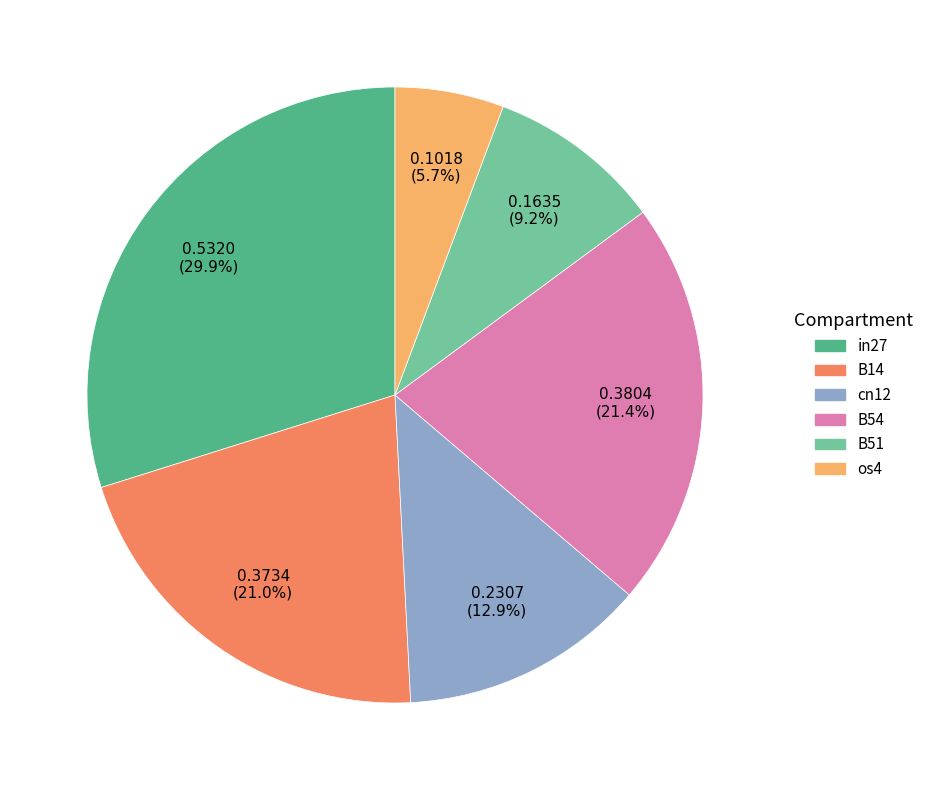

What is the smallest slice in the pie chart?

os4